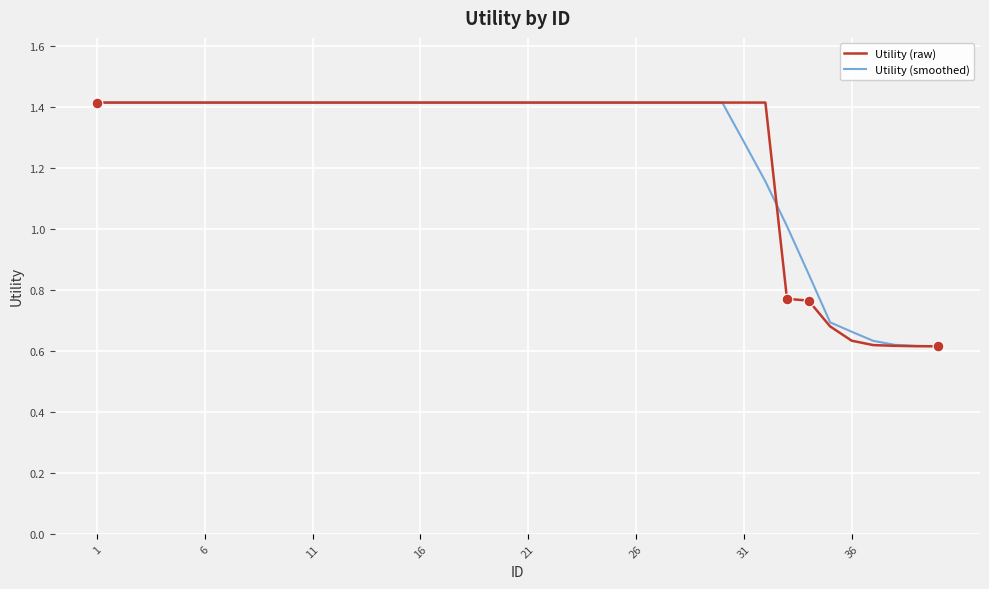

At how many categories does at least one series exceed 0?

40